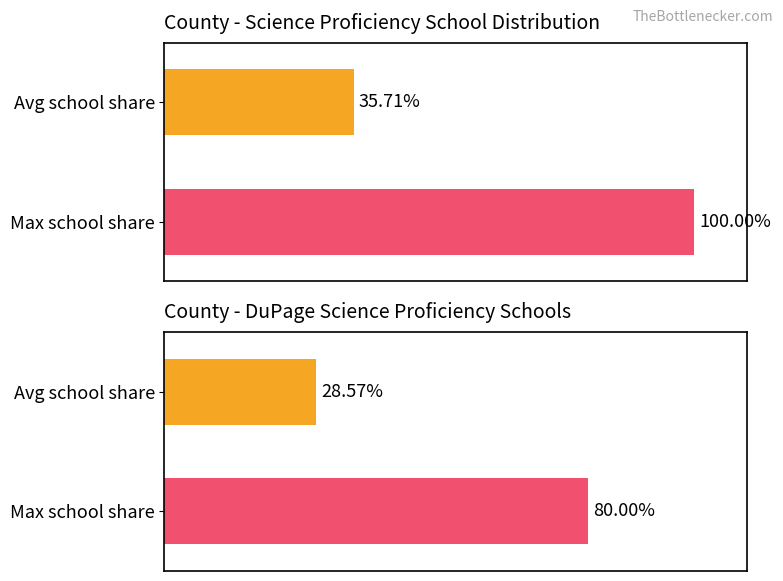

What is the value of the Dupage County bar at the 2nd from the left?

80.0